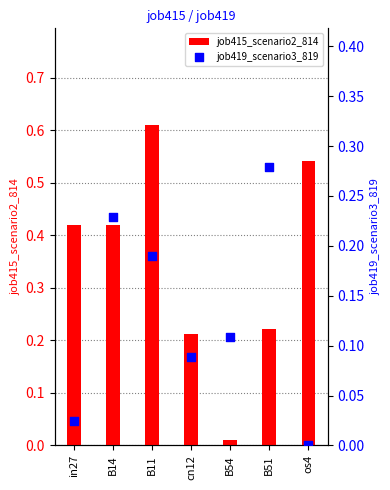

Which series contains the highest Y value?

job415_scenario2_814